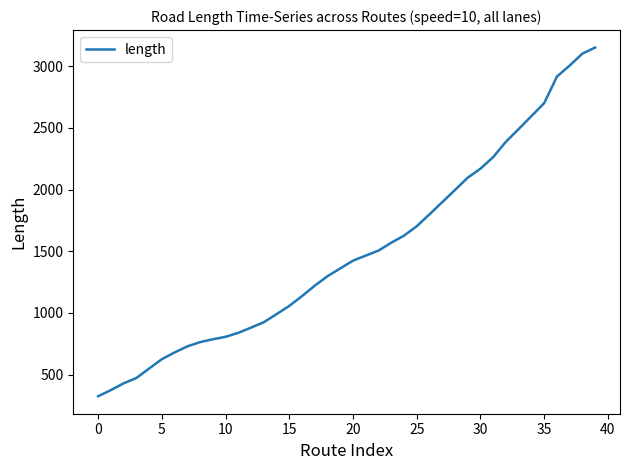

What is the smallest value displayed?

324.9